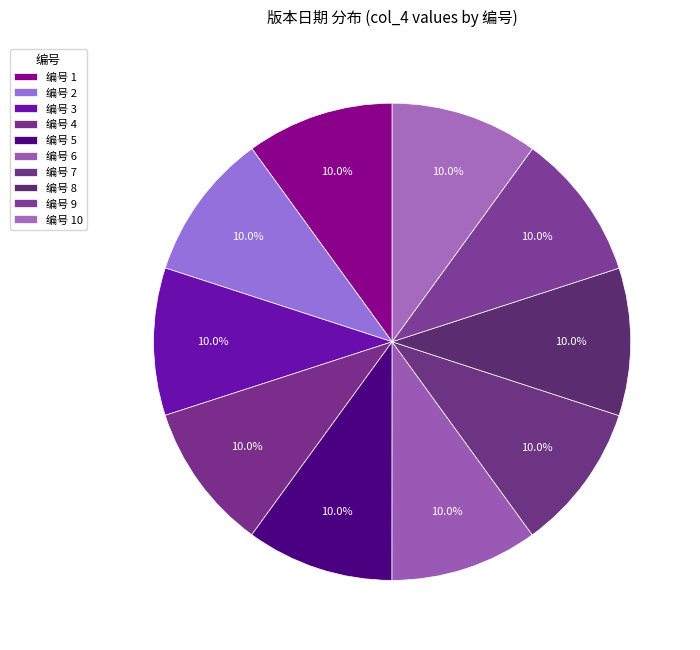

Is there a majority slice in this chart?

No